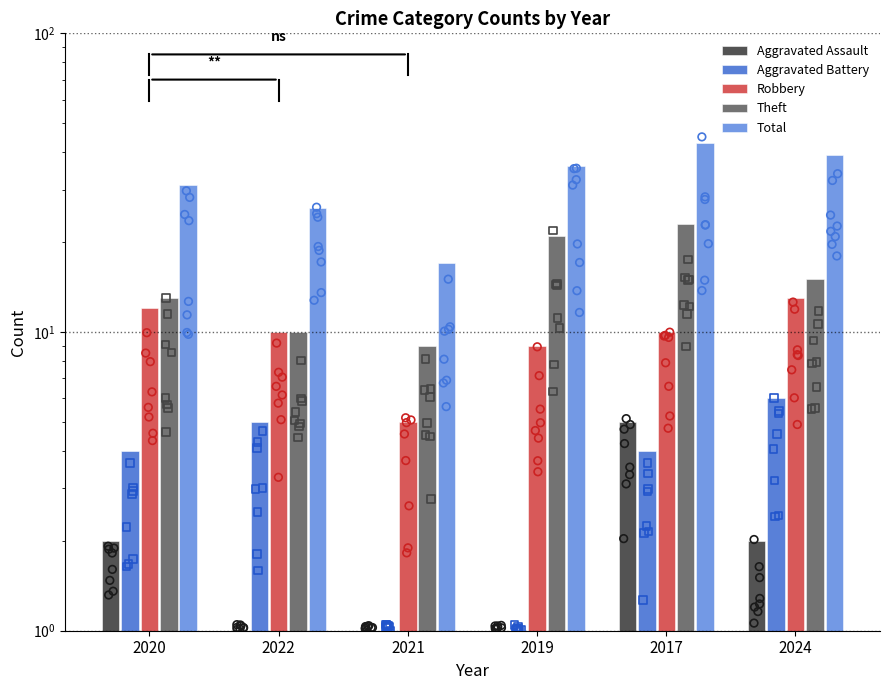

What are all the series names shown in the legend?

Aggravated Assault, Aggravated Battery, Robbery, Theft, Total